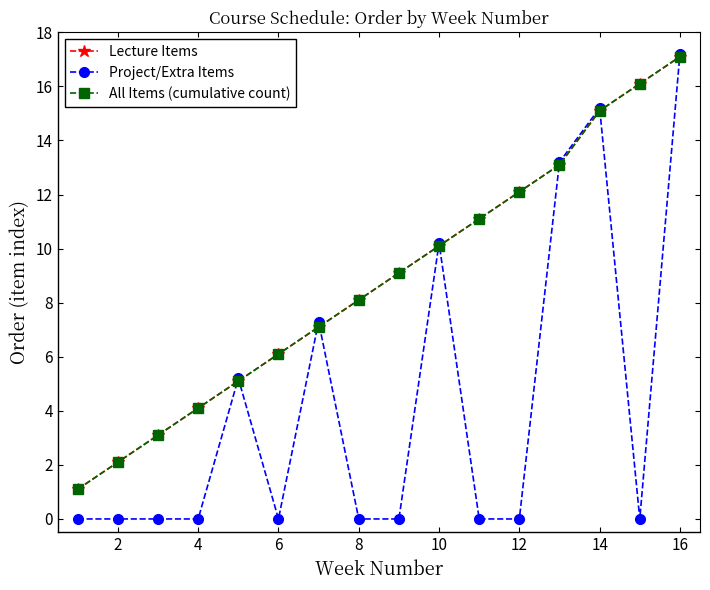

Does the chart have visible grid lines?

No